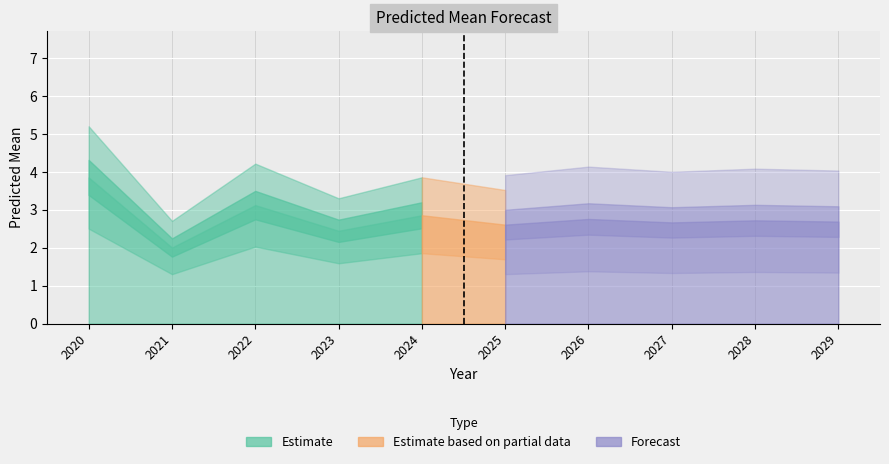

What is the value of the 6th point from the left?

2.6